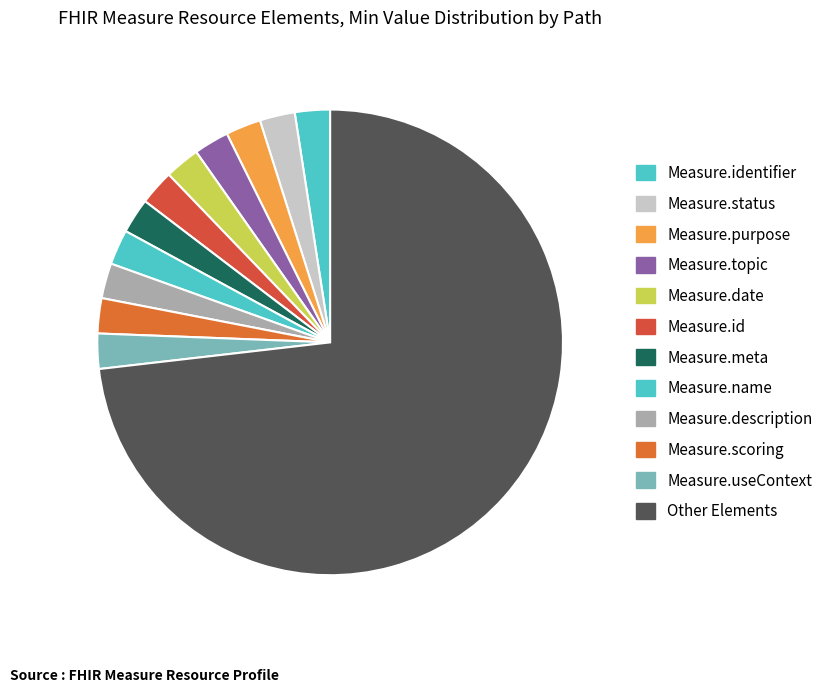

Count the number of slices in the pie.

12